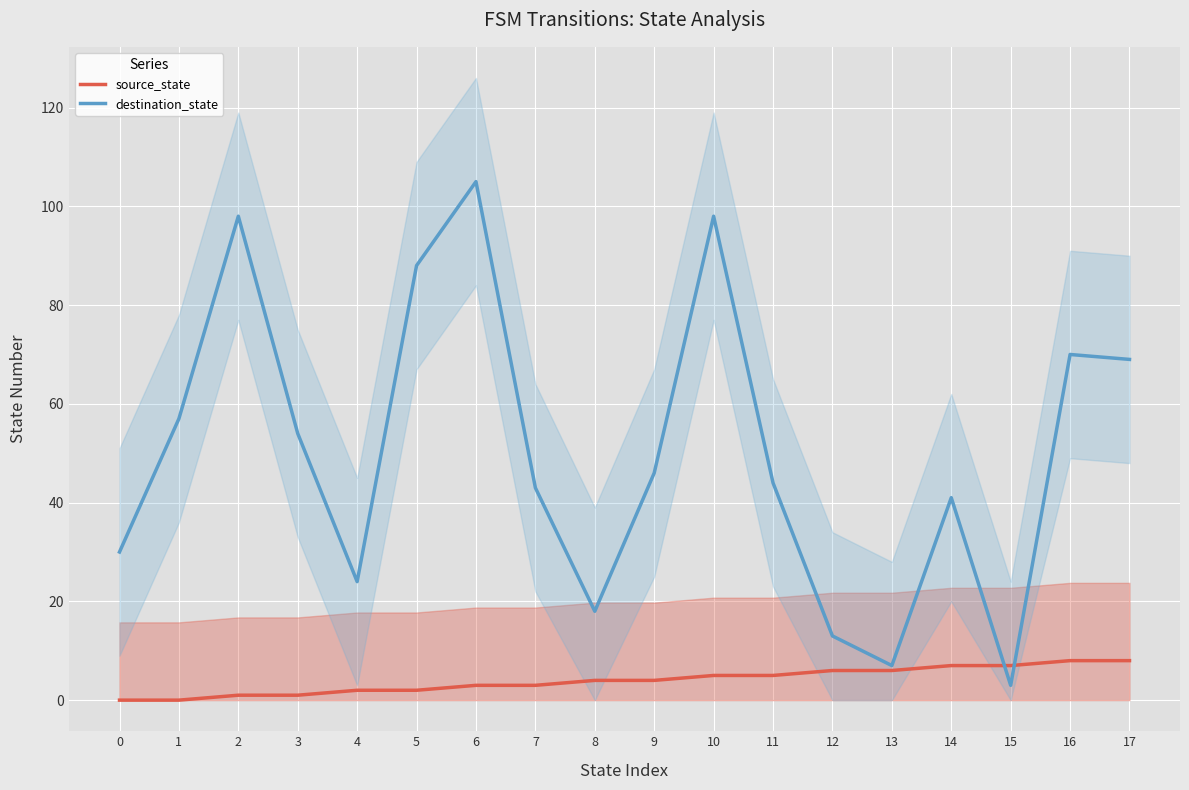

In destination_state, how many points are higher than both neighbors (excluding endpoints)?

5